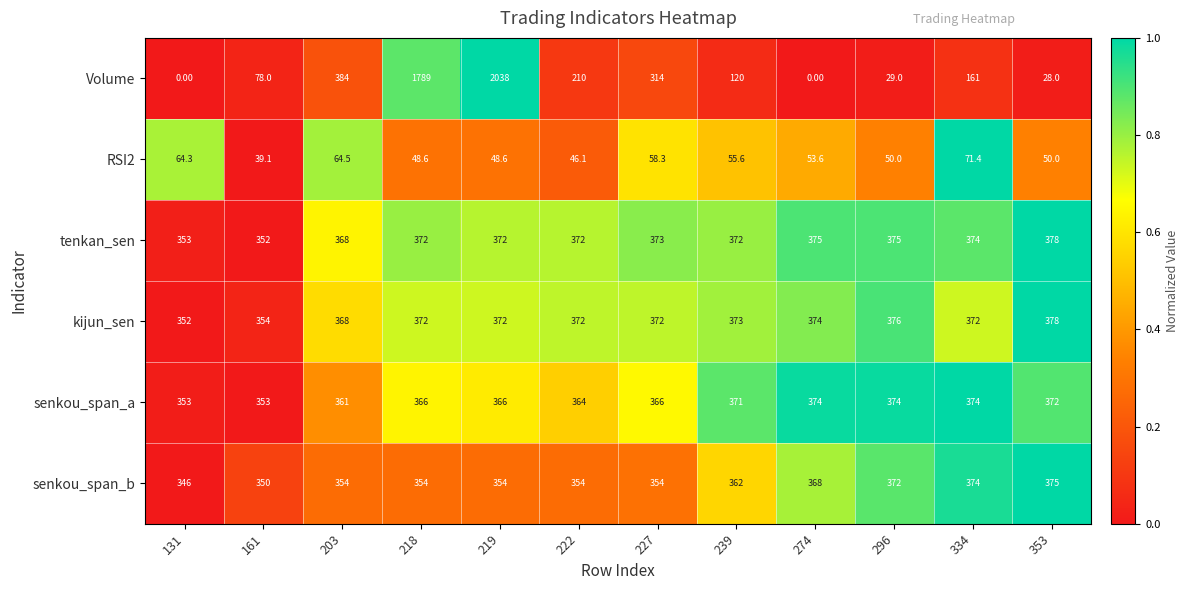

At which category does the chart reach its peak across all series?

219